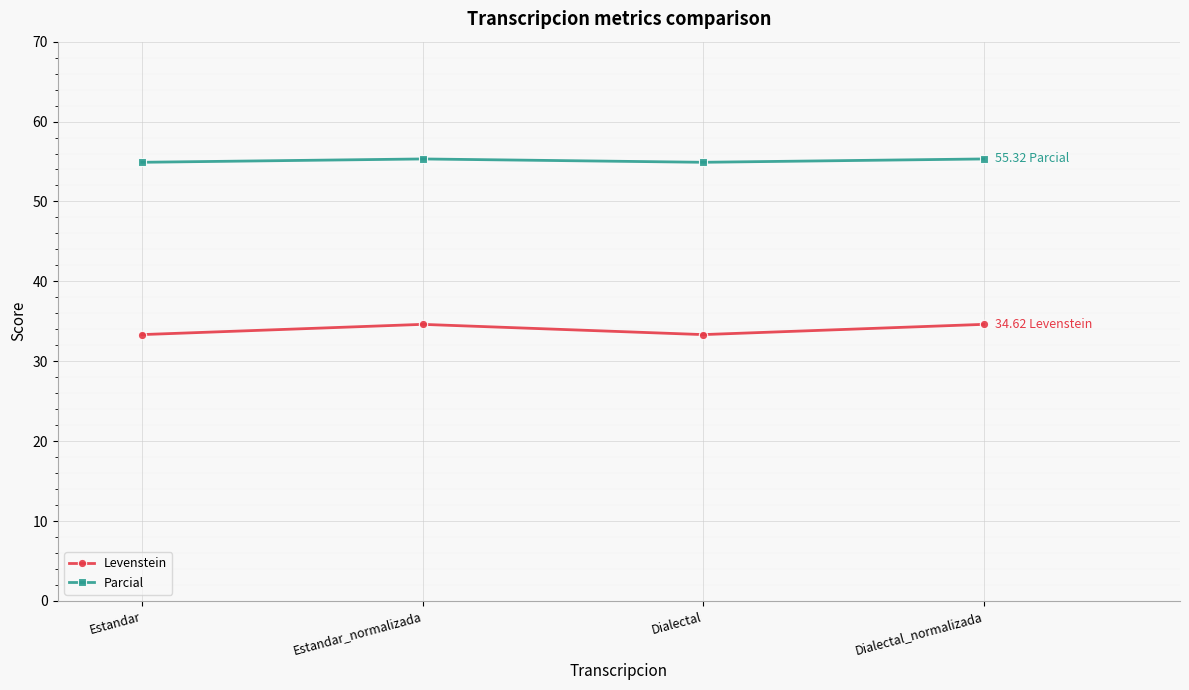

True or false: Levenstein has more than 2 interior local peaks.

False